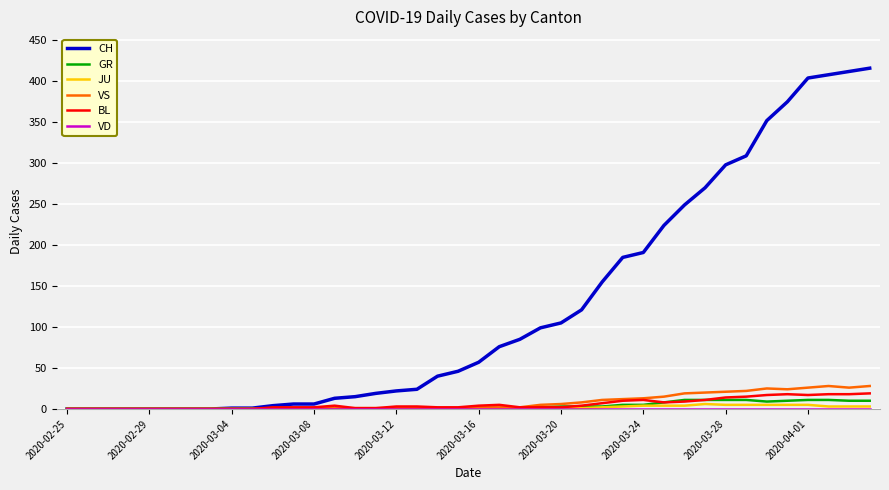

Which series has the largest total across all categories?

CH